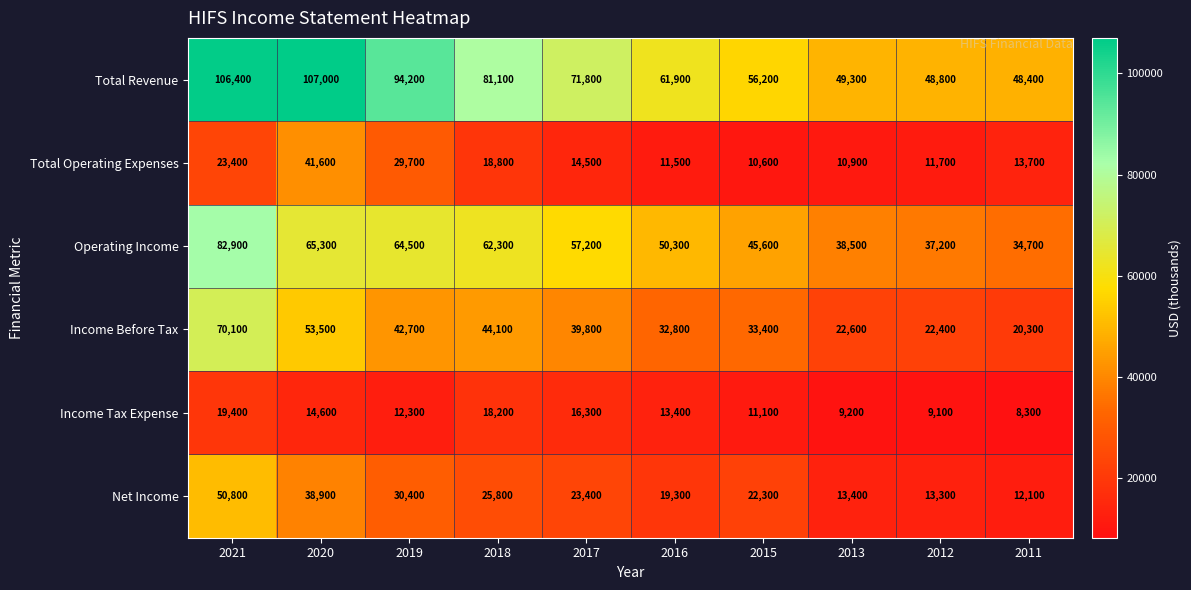

Rank the series by their maximum value, from highest to lowest.

Total Revenue, Operating Income, Income Before Tax, Net Income, Total Operating Expenses, Income Tax Expense